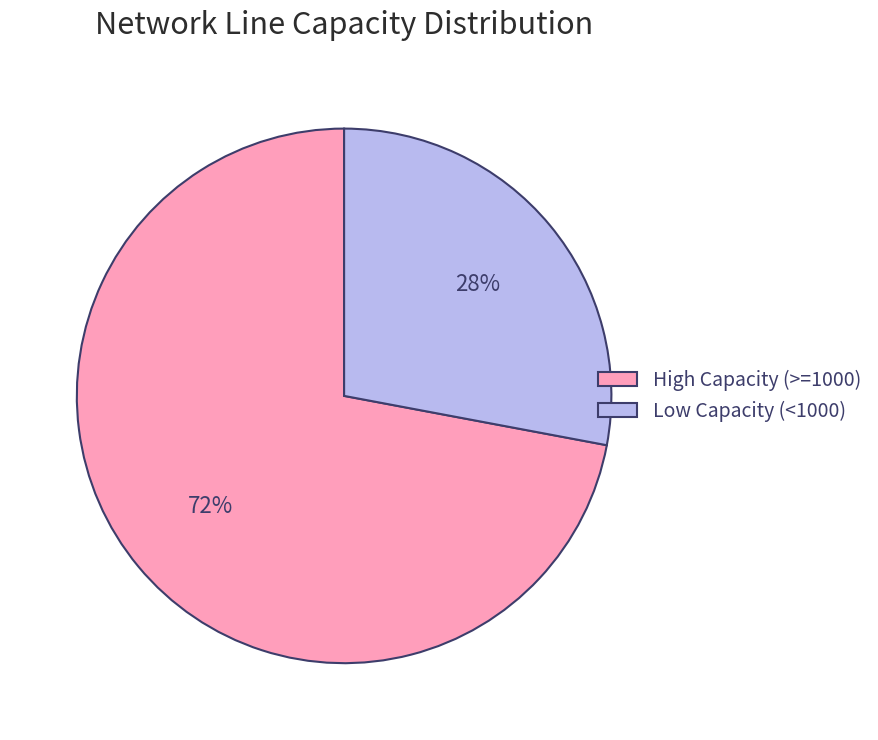

Count the number of slices in the pie.

2